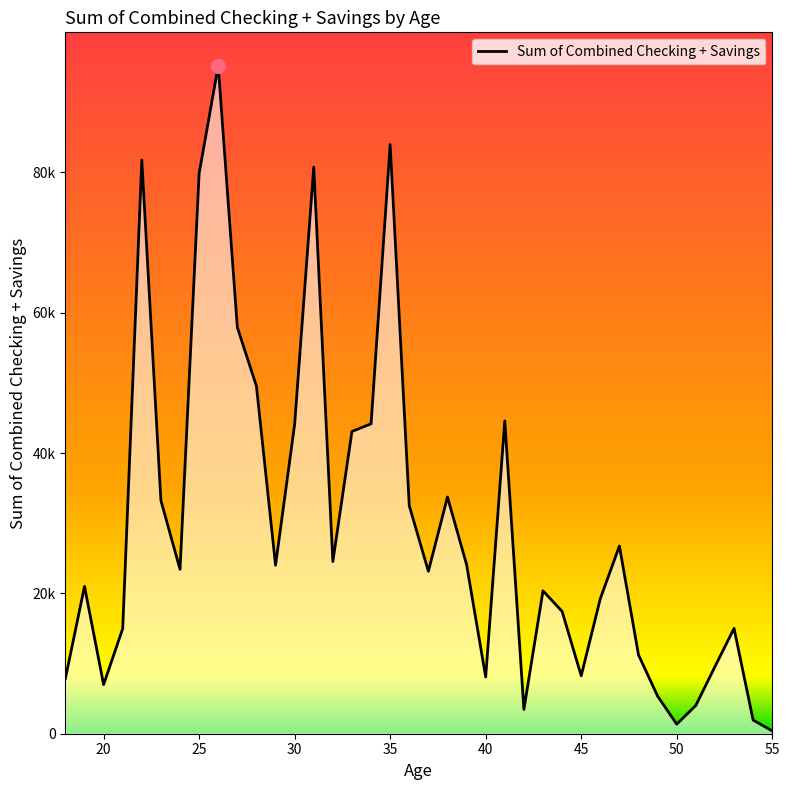

The value at 22 is 81772. True or false?

True